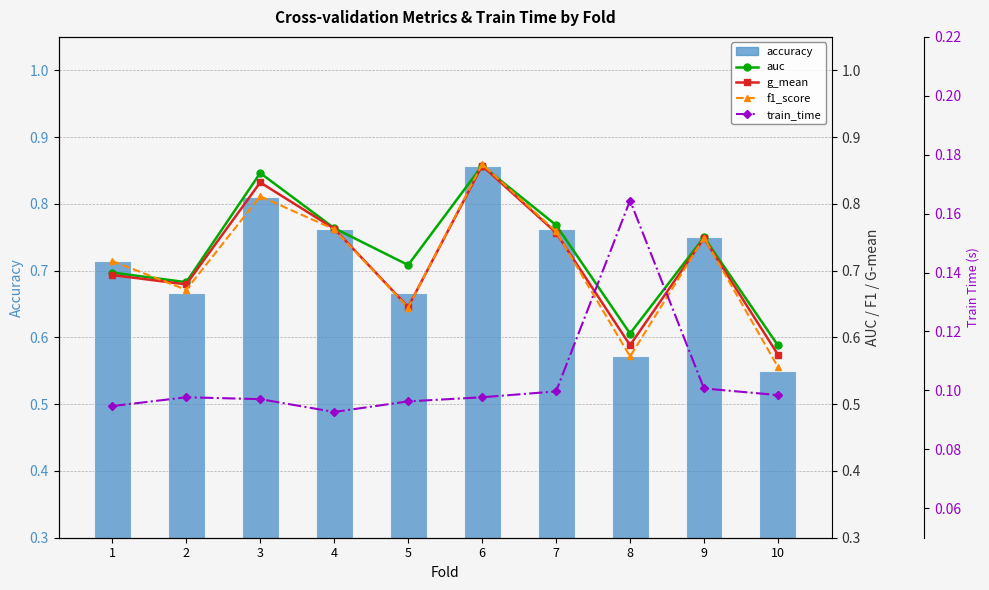

At which label does train_time reach its minimum?

4